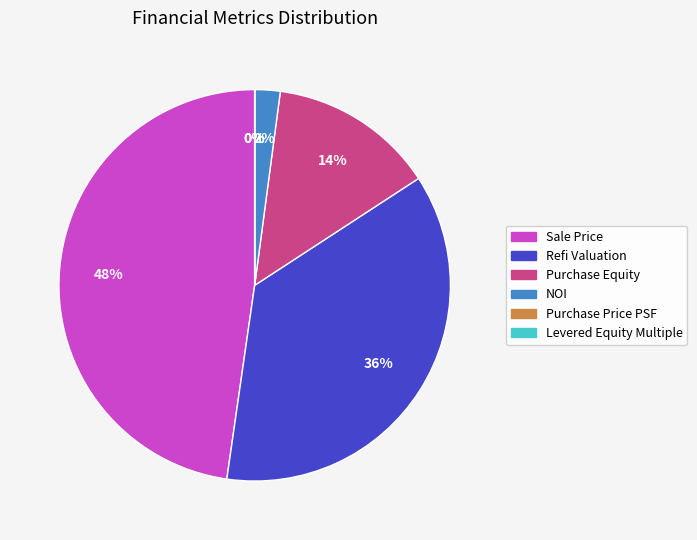

Is Unlevered IRR the majority of the pie?

No